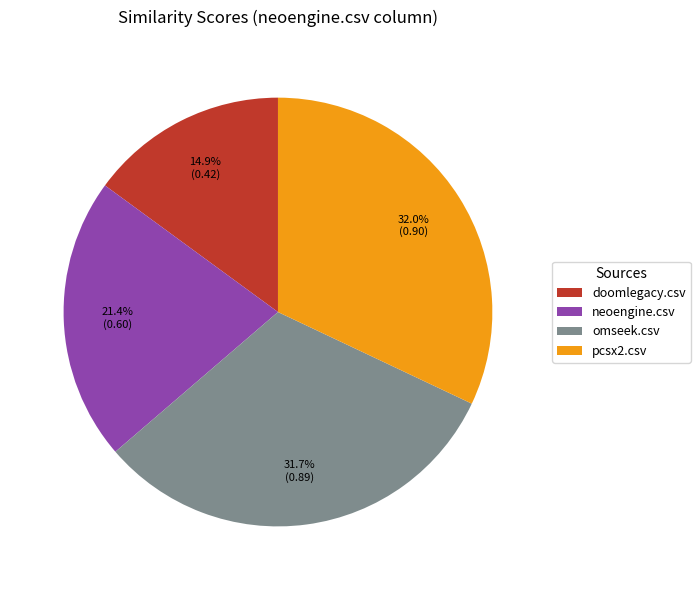

Is it true that pcsx2.csv is 32% of the pie?

True